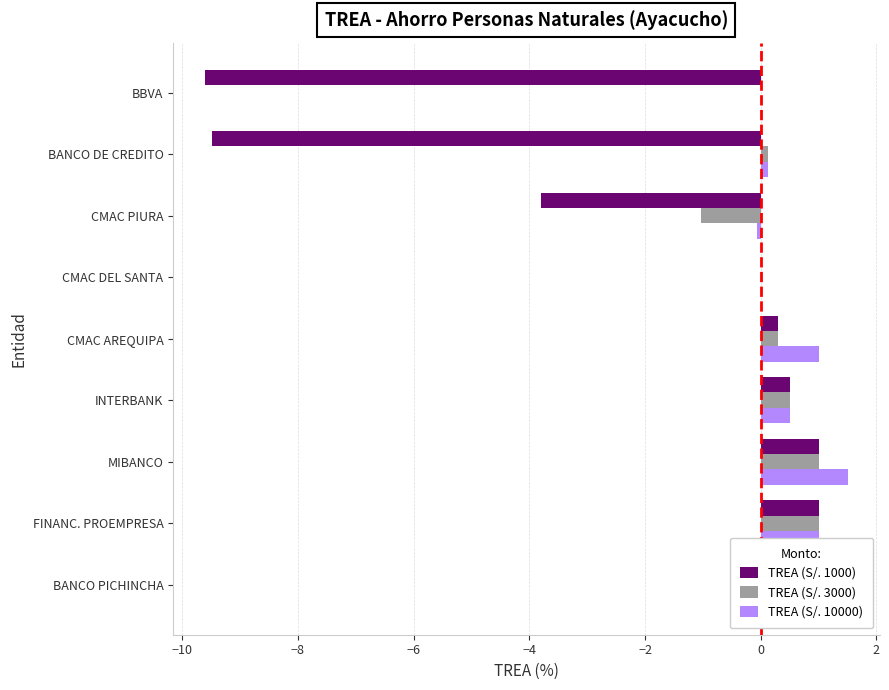

At how many categories does at least one series exceed -3?

9